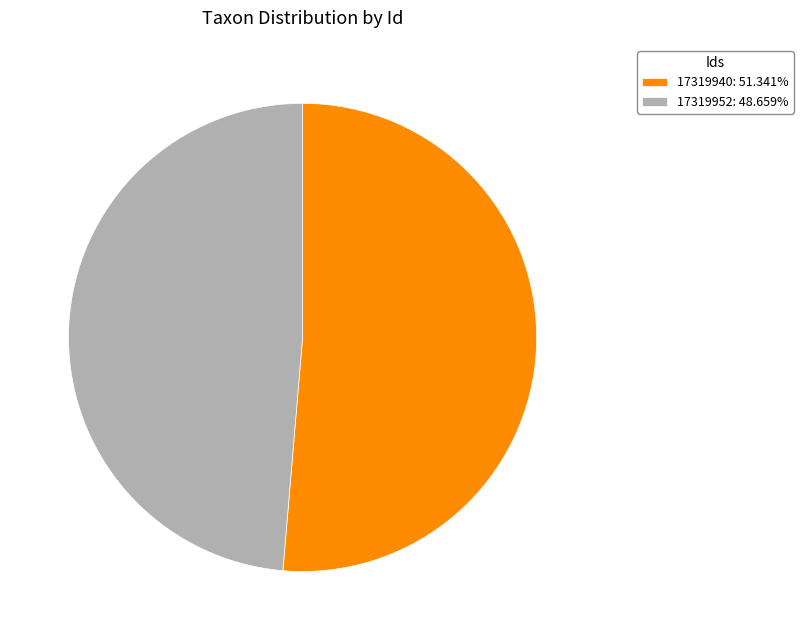

What is the smallest slice in the pie chart?

17319952